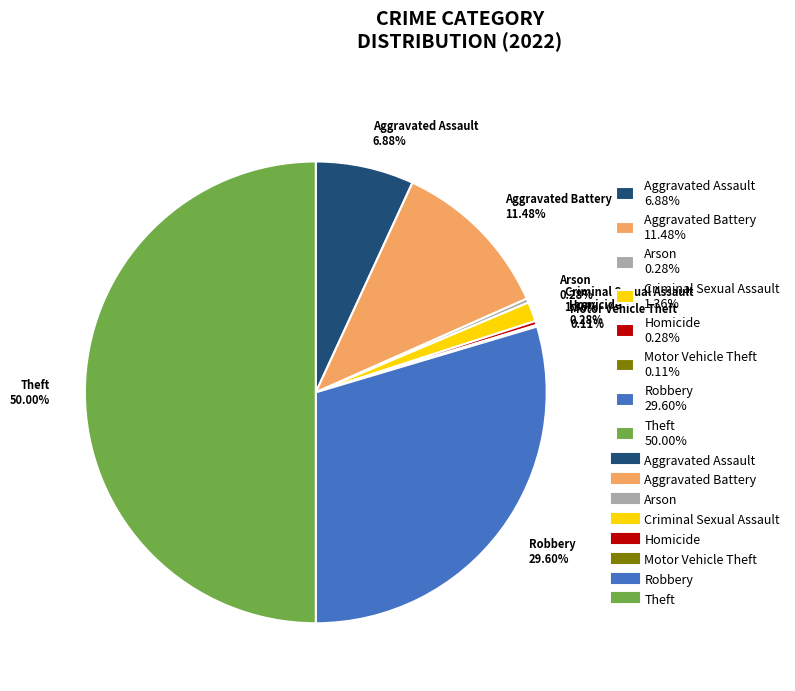

What percentage do Homicide and Arson together represent?

0.6%